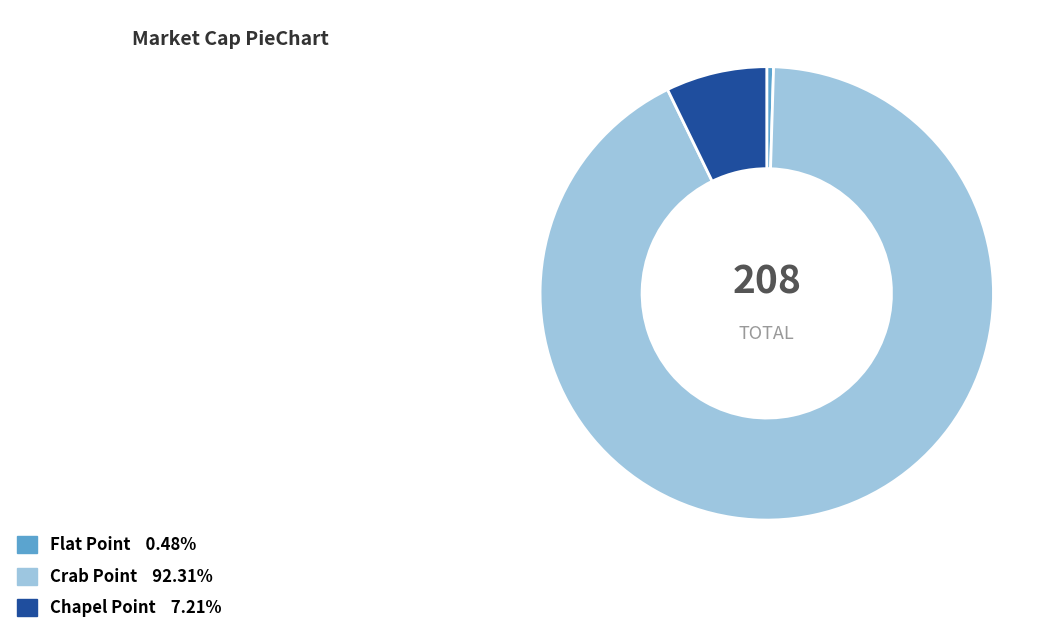

Which category has the smallest portion of the pie?

Flat Point